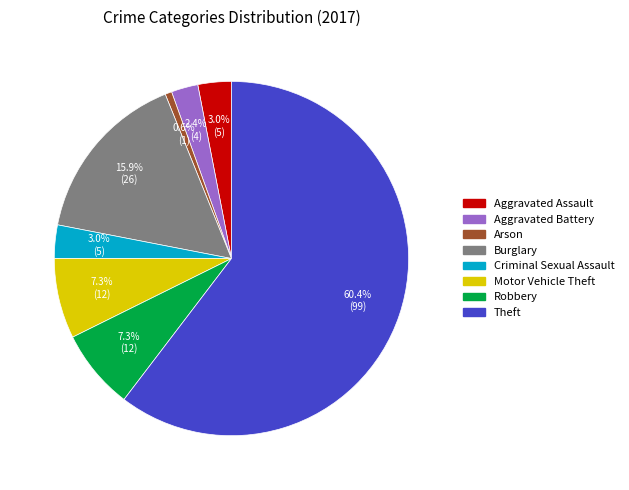

What percentage is NOT represented by Aggravated Assault?

97.0%